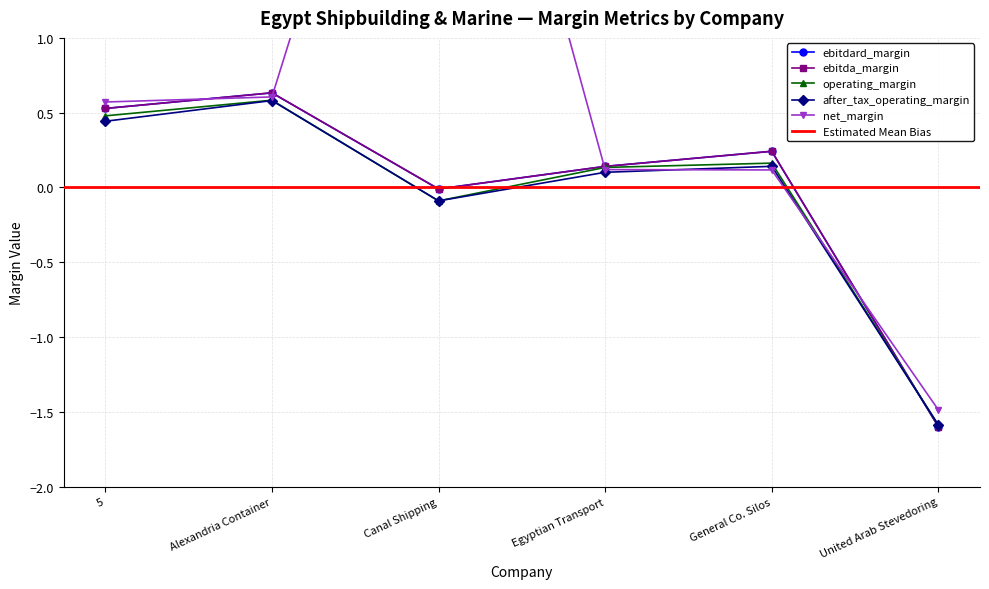

What is the sum of the ebitda_margin values at General Co. Silos and United Arab Stevedoring?

-1.4